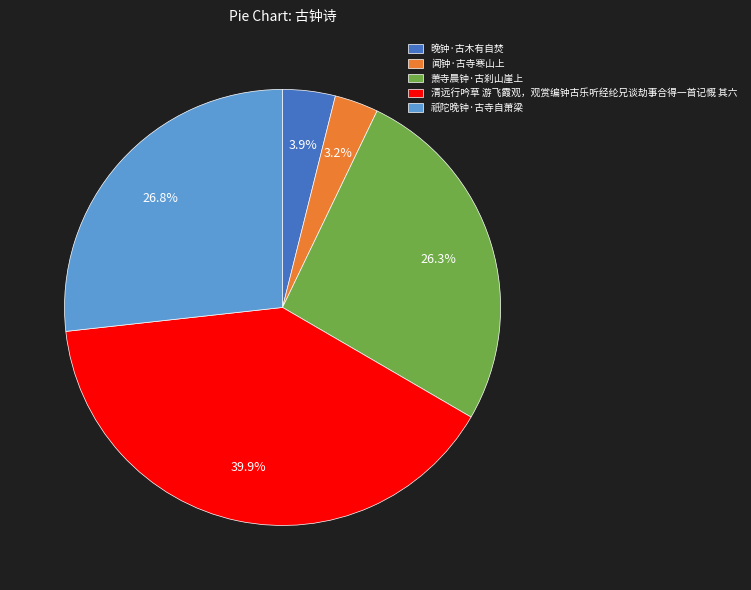

Count the number of slices in the pie.

5